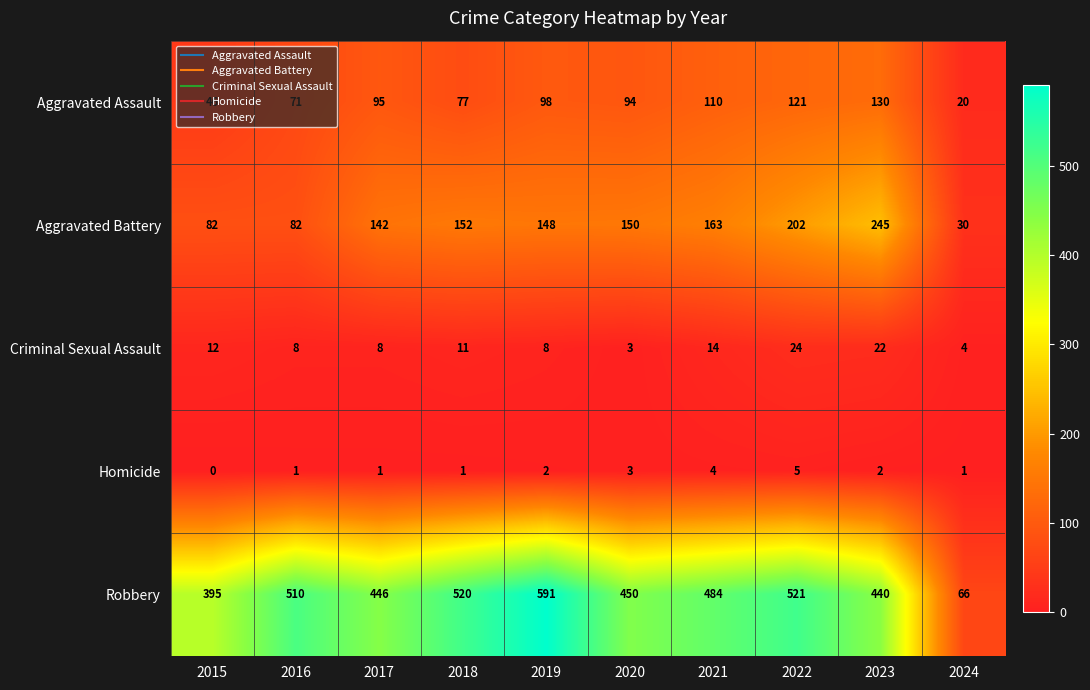

Is it true that Criminal Sexual Assault equals 8 at 2017?

True